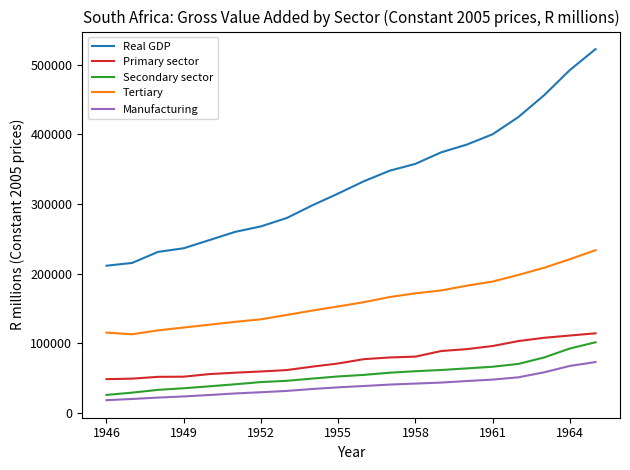

True or false: Secondary sector and Tertiary intersect in this chart.

False